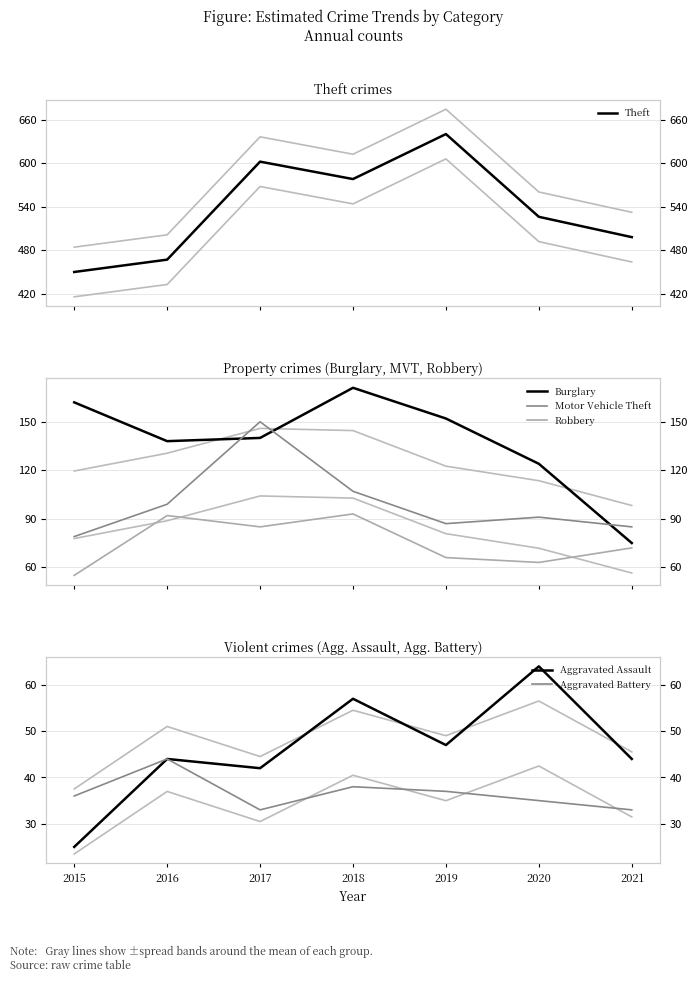

Is it true that Aggravated Assault equals 64 at 2020?

True